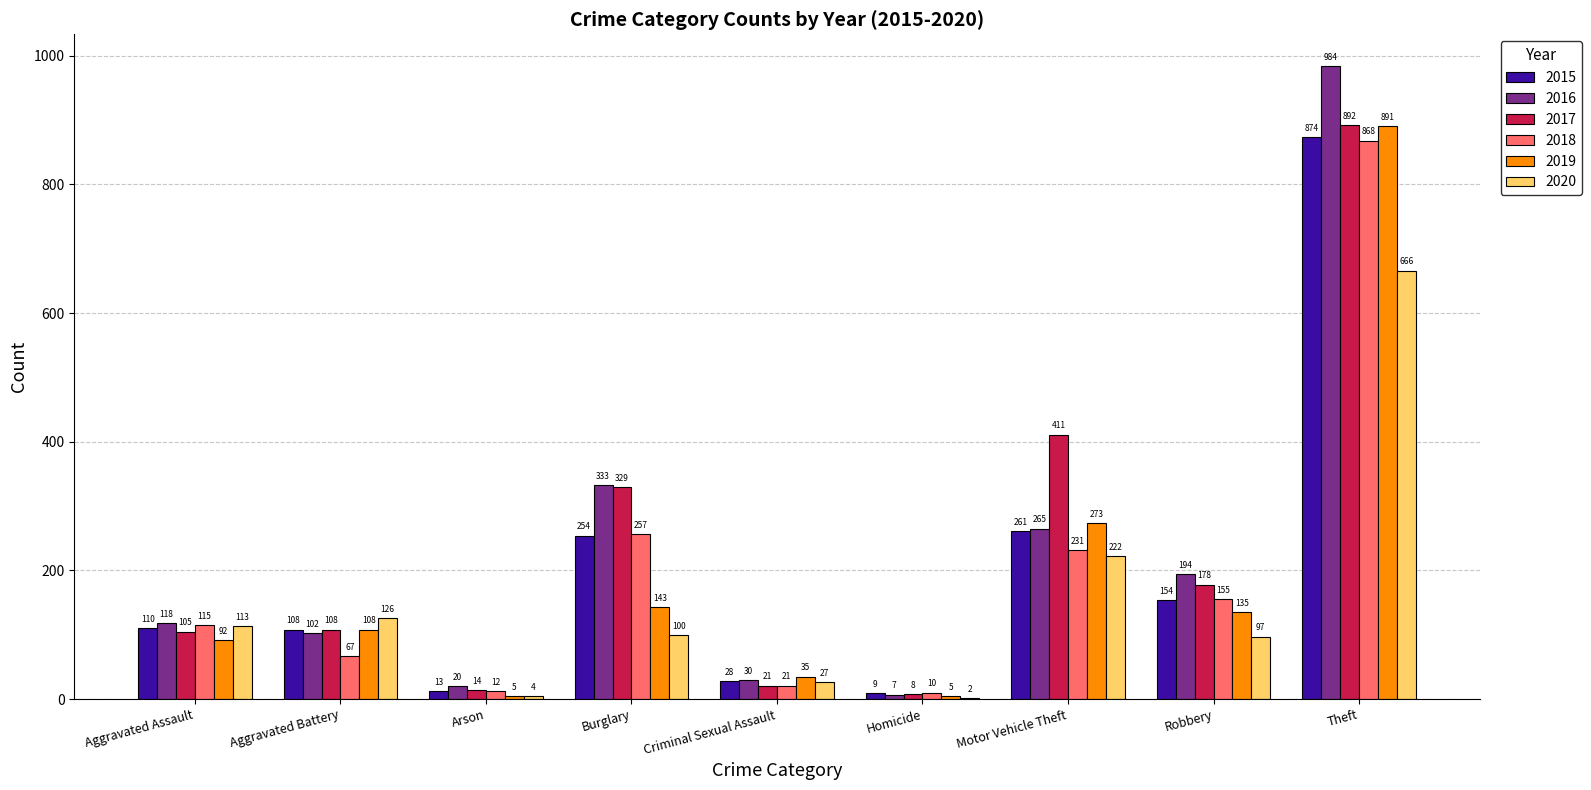

Read the 2019 value at Theft.

891